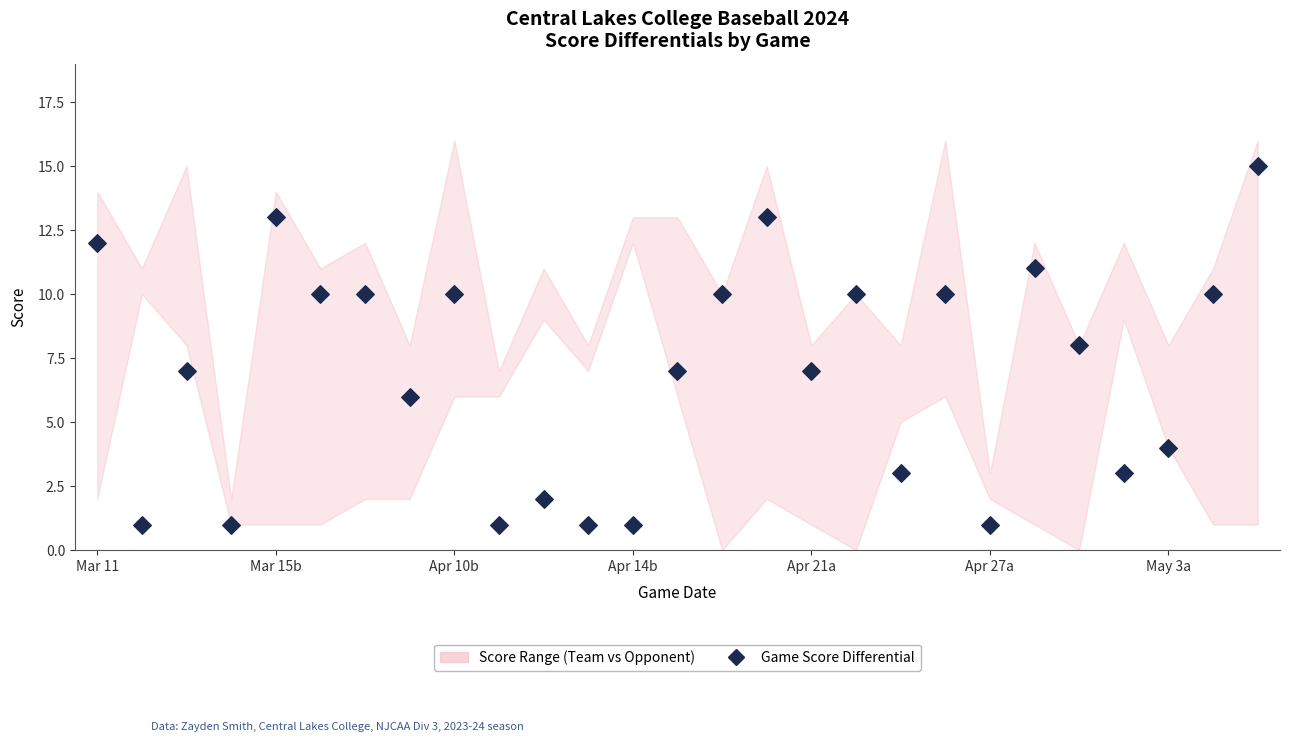

What is the range of Y values (max minus min)?

14